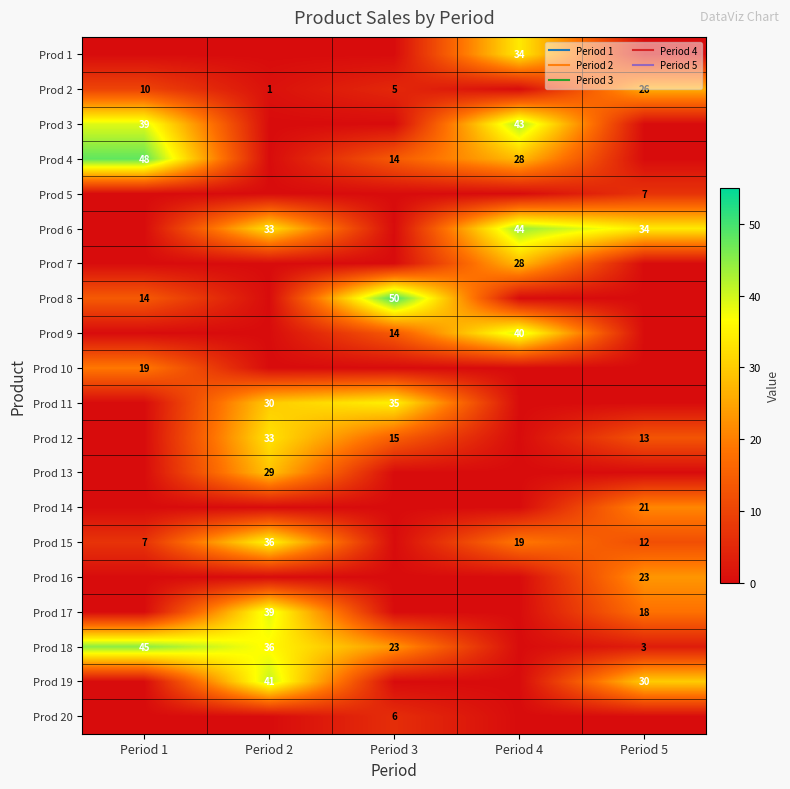

Is it true that Prod 15 equals 36 at Period 2?

True